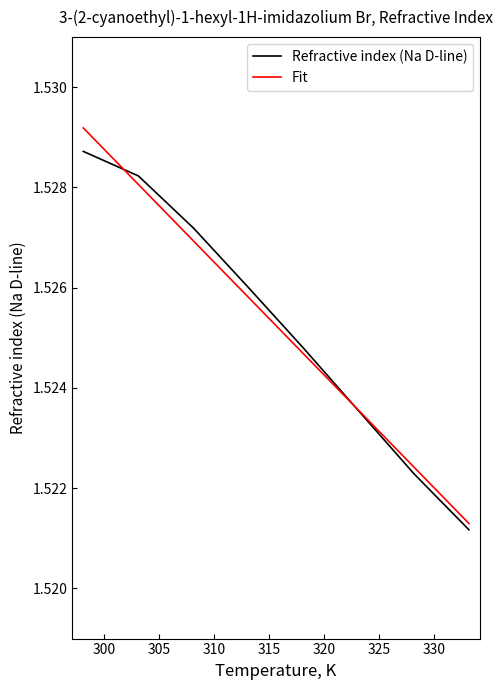

Reading left to right, what are all the values shown in this chart?

Refractive index (Na D-line): 1.5	1.5	1.5	1.5	1.5	1.5	1.5	1.5
Fit: 1.5	1.5	1.5	1.5	1.5	1.5	1.5	1.5